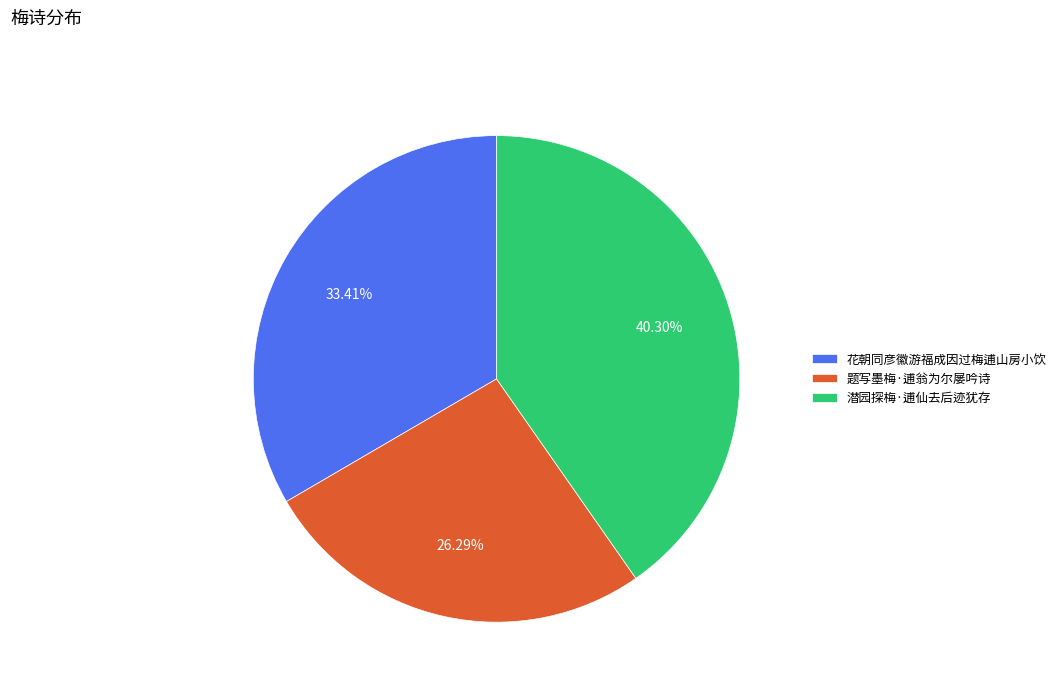

True or false: 潜园探梅·逋仙去后迹犹存 accounts for 47% of the total.

False